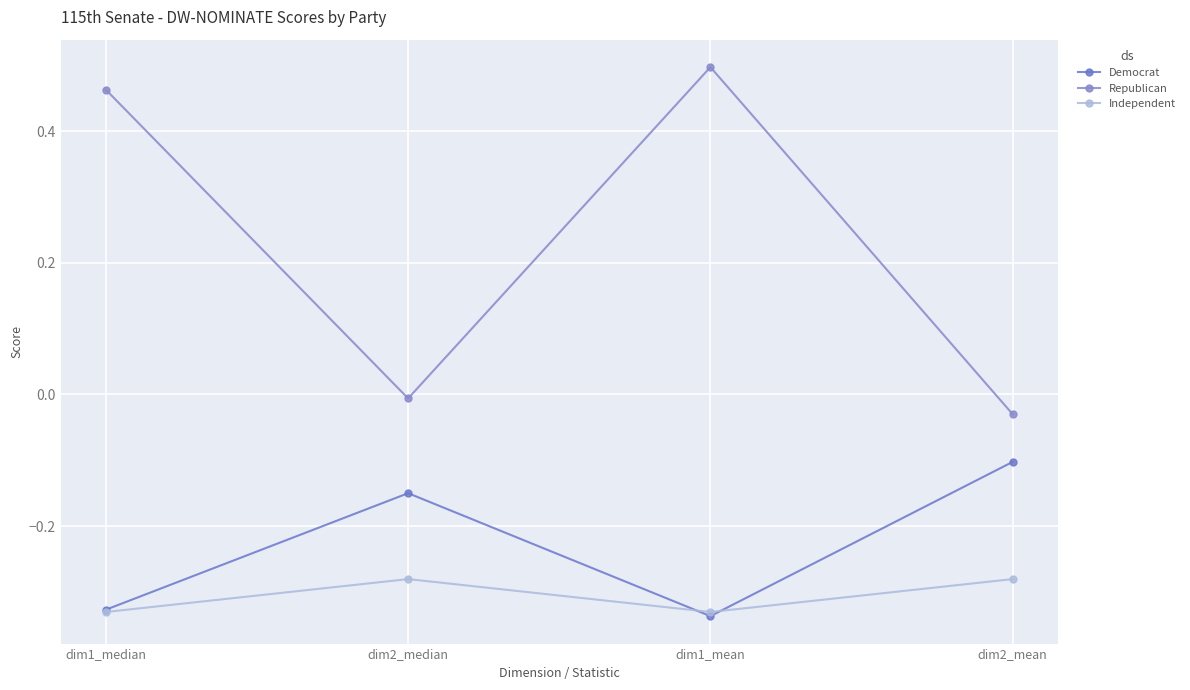

What is the label of the 2nd point from the left?

dim2_median